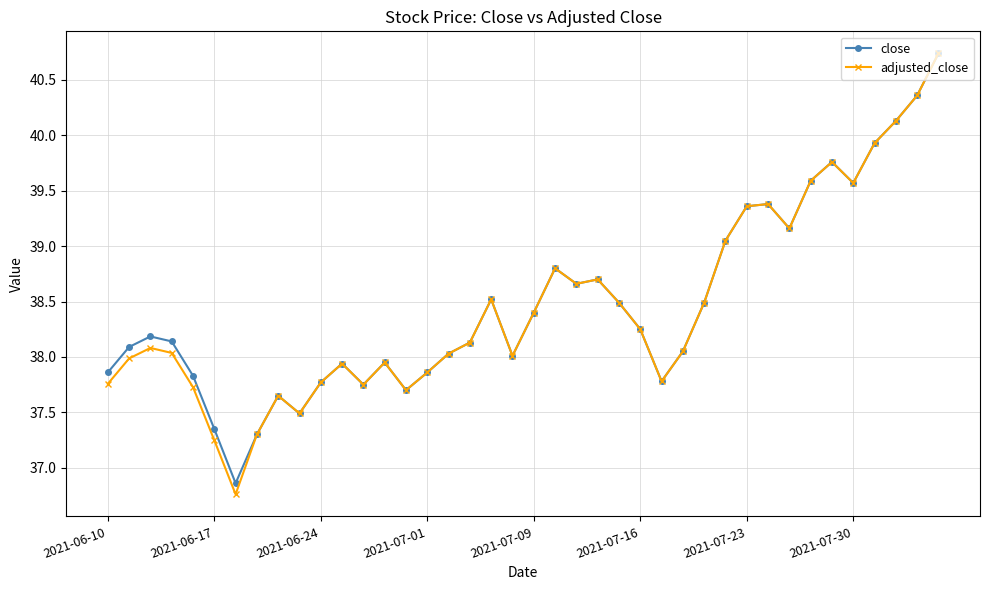

How many lines are shown in the chart?

2